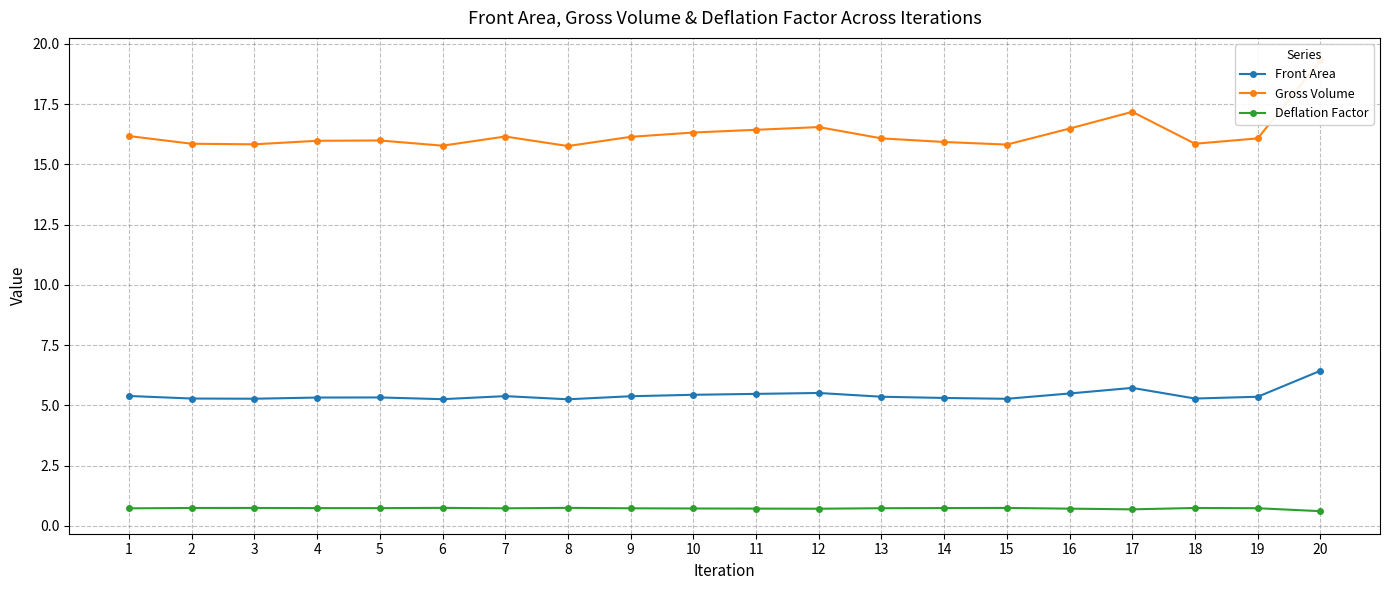

Reading left to right, list all the values displayed in this chart.

Front Area: 1=5.4	2=5.3	3=5.3	4=5.3	5=5.3	6=5.3	7=5.4	8=5.3	9=5.4	10=5.4	11=5.5	12=5.5	13=5.4	14=5.3	15=5.3	16=5.5	17=5.7	18=5.3	19=5.4	20=6.4
Gross Volume: 1=16.2	2=15.9	3=15.8	4=16.0	5=16.0	6=15.8	7=16.2	8=15.8	9=16.1	10=16.3	11=16.4	12=16.5	13=16.1	14=15.9	15=15.8	16=16.5	17=17.2	18=15.9	19=16.1	20=19.3
Deflation Factor: 1=0.7	2=0.7	3=0.7	4=0.7	5=0.7	6=0.7	7=0.7	8=0.7	9=0.7	10=0.7	11=0.7	12=0.7	13=0.7	14=0.7	15=0.7	16=0.7	17=0.7	18=0.7	19=0.7	20=0.6